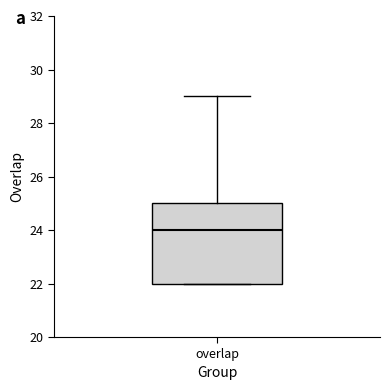

Transcribe this box plot: give where the median line is, the range the box spans, and where the two whiskers end, as read against the y-axis. The values are not printed on the chart, so give them approximately, as read against the axis.

median 24, box 22 to 25, whiskers 22 to 29